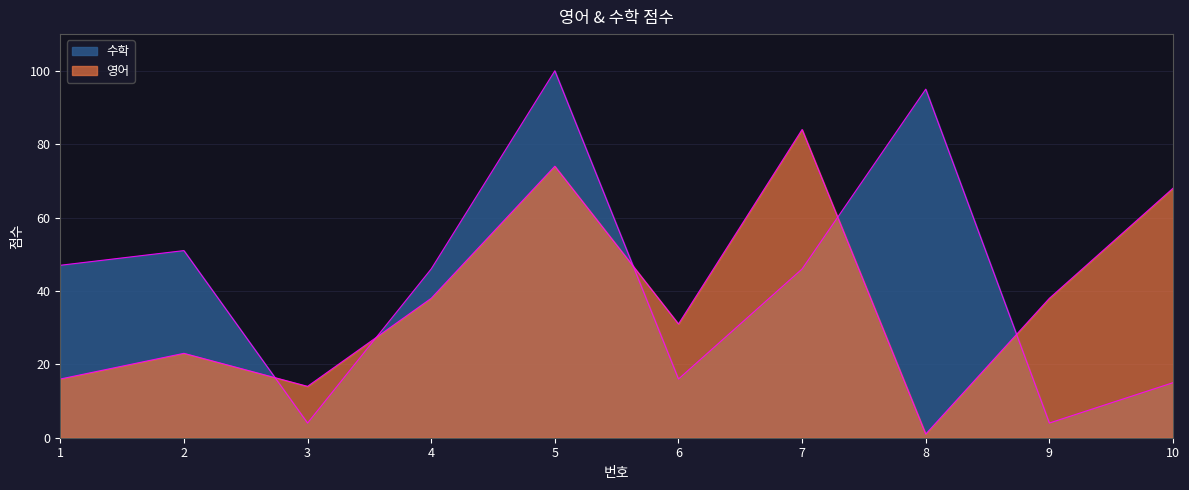

Which series has the largest range (max minus min)?

수학